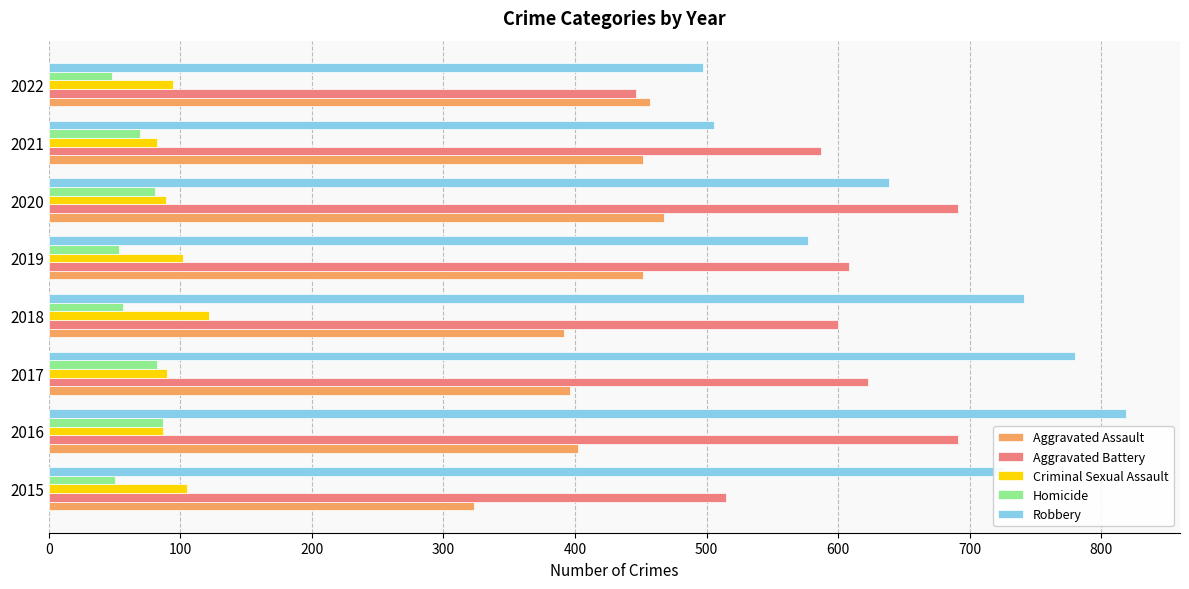

What is the maximum value for Homicide?

87